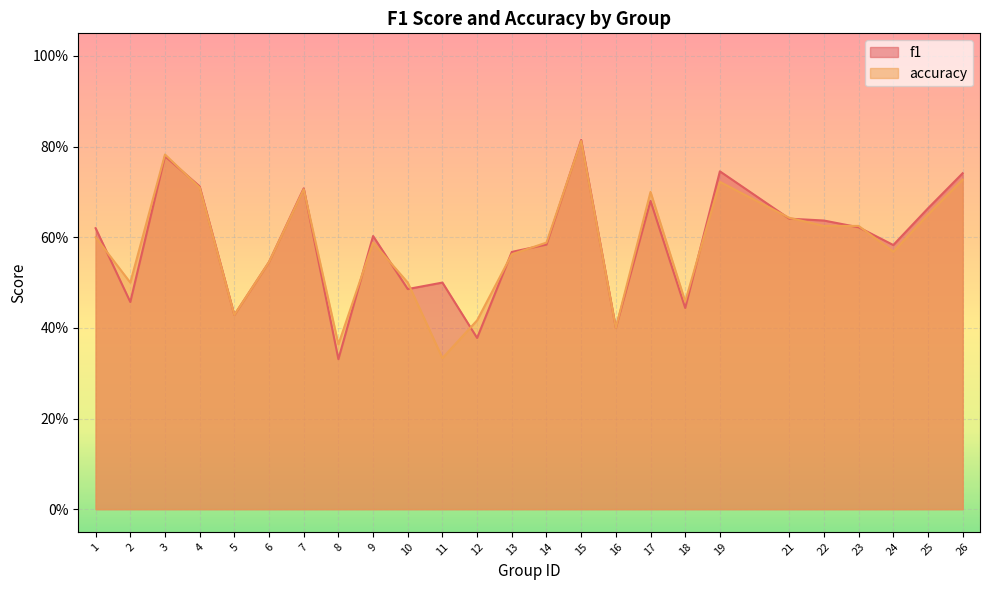

What is the maximum value shown in the chart?

0.8